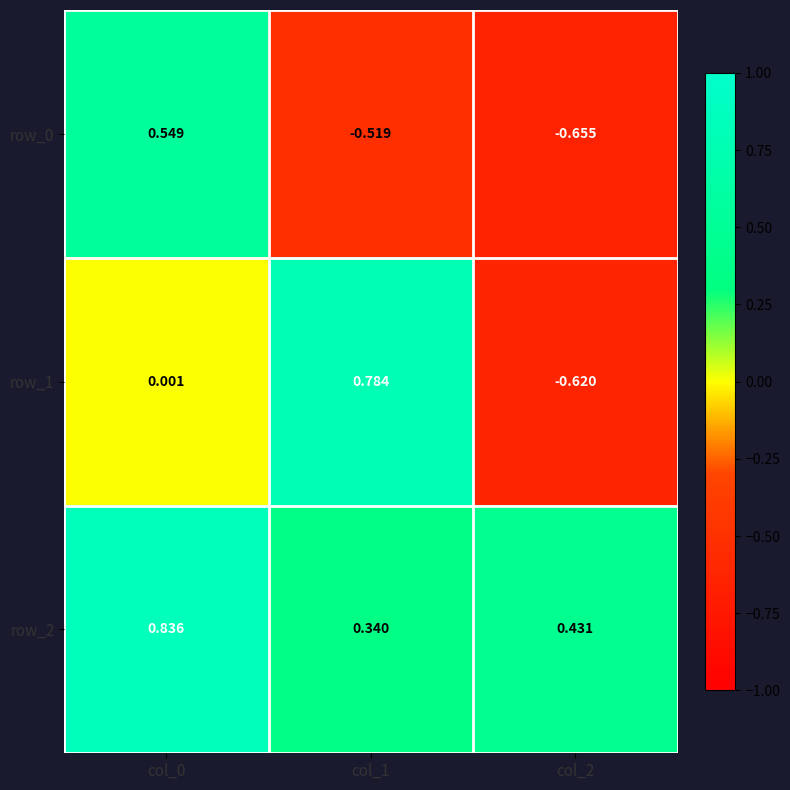

Is the value of row_0 at col_0 greater than the value of row_1 at col_0?

Yes